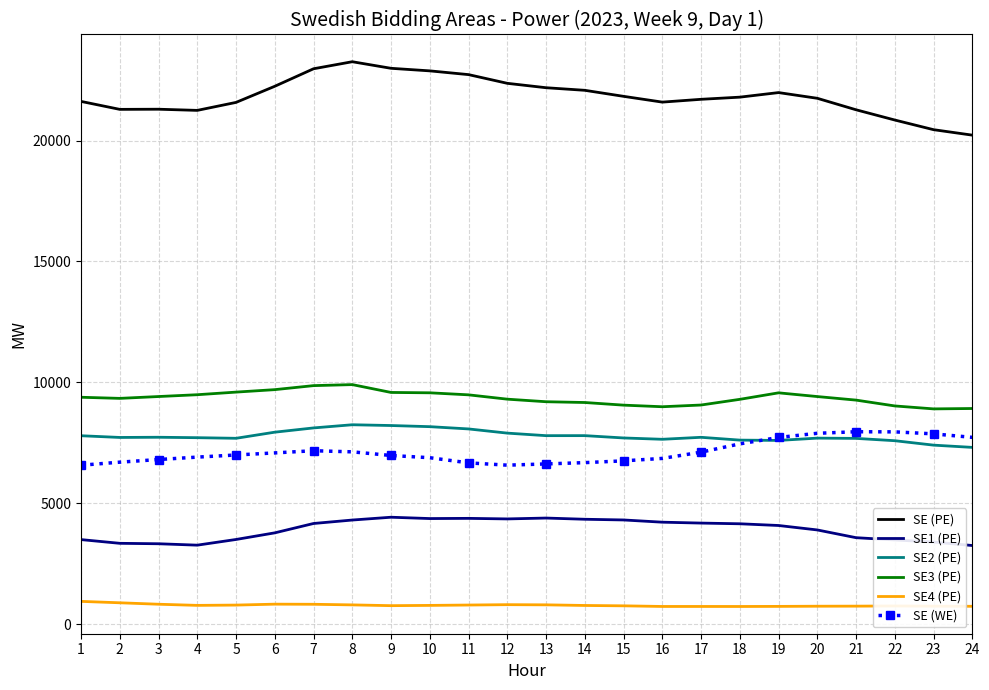

What is the spread (max minus min) of values at 15?

21069